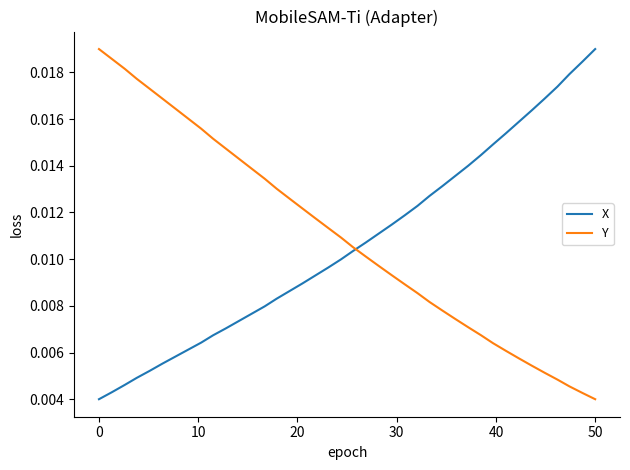

At 0, list the series in order from largest to smallest.

Y, X